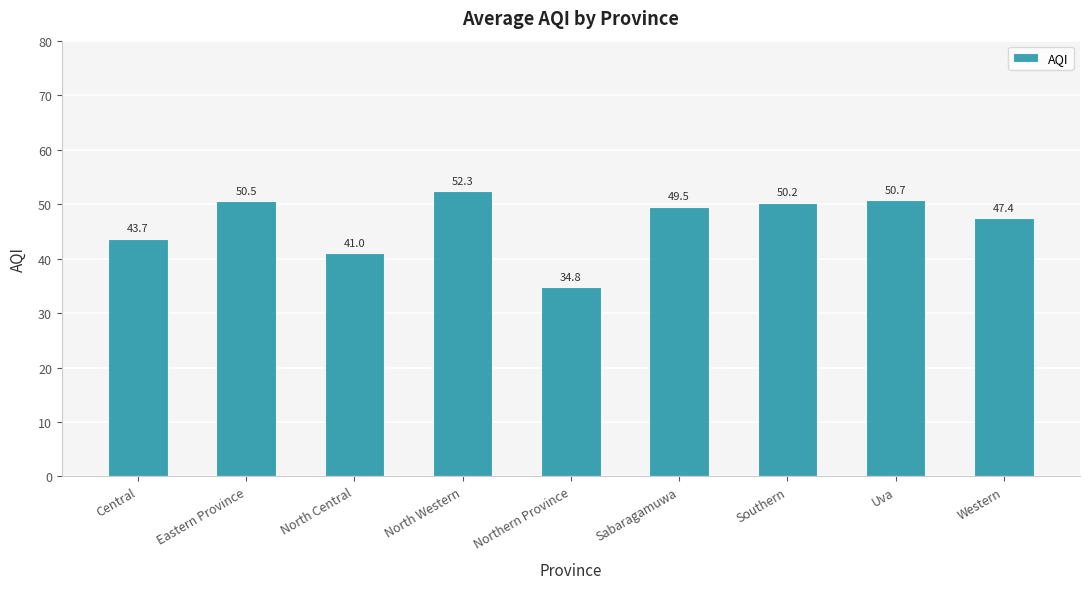

The chart shows a value of 23.8 at North Central. True or false?

False